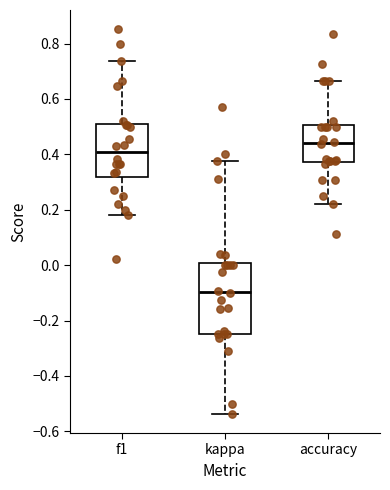

Where does the median line of the box for kappa sit on the y-axis? The values are not printed on the chart, so give them approximately, as read against the axis.

-0.10